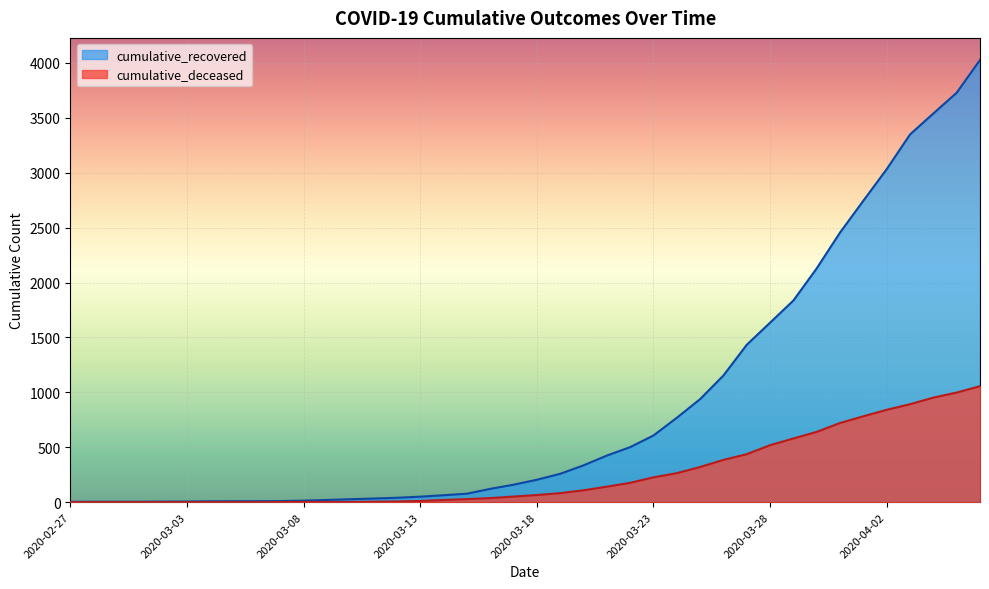

What is the difference between the cumulative_deceased values at 2020-03-27 and 2020-03-25?

117